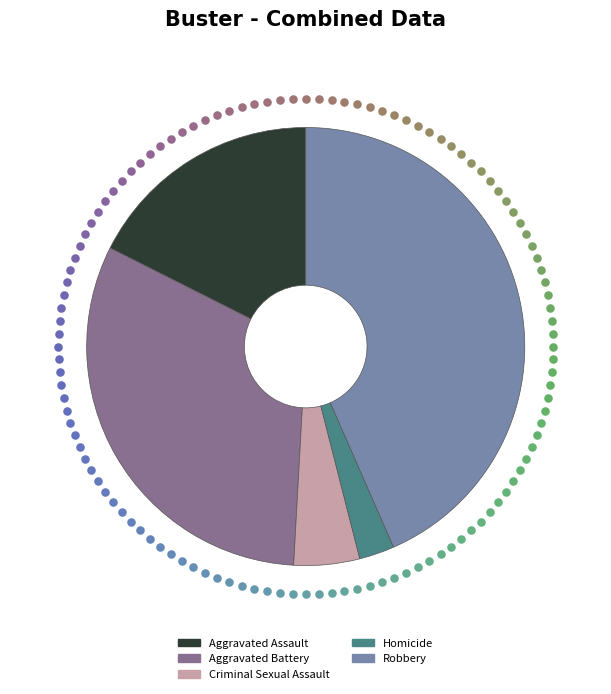

To the nearest percent, what is the combined percentage of Robbery and Aggravated Assault?

61%